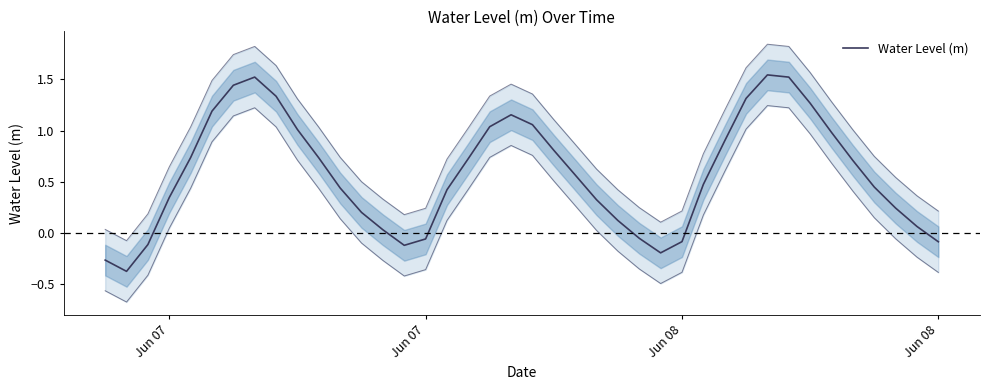

Does the chart have visible grid lines?

No